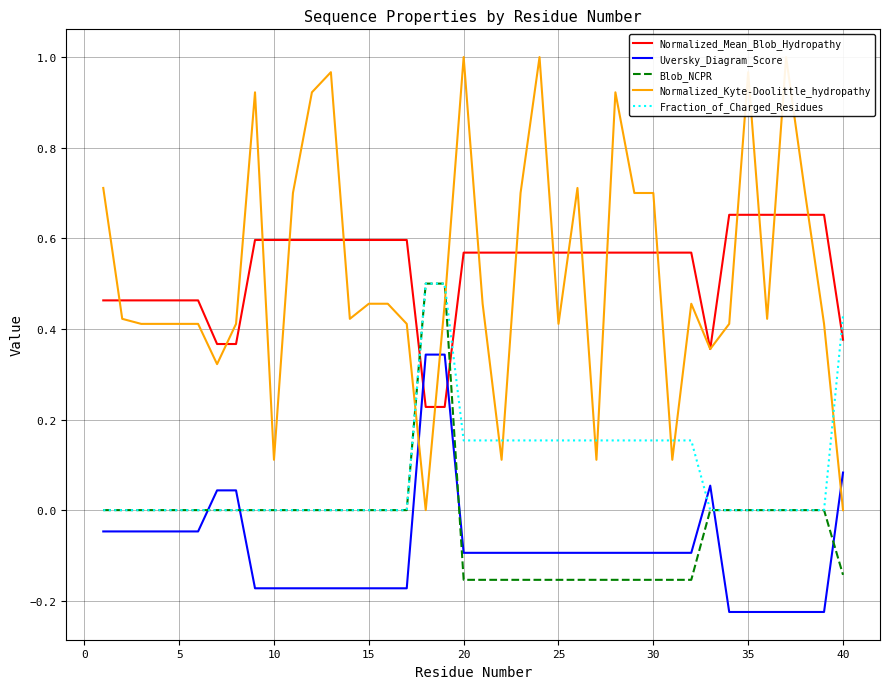

How many Fraction_of_Charged_Residues values are between 0 and 1?

40